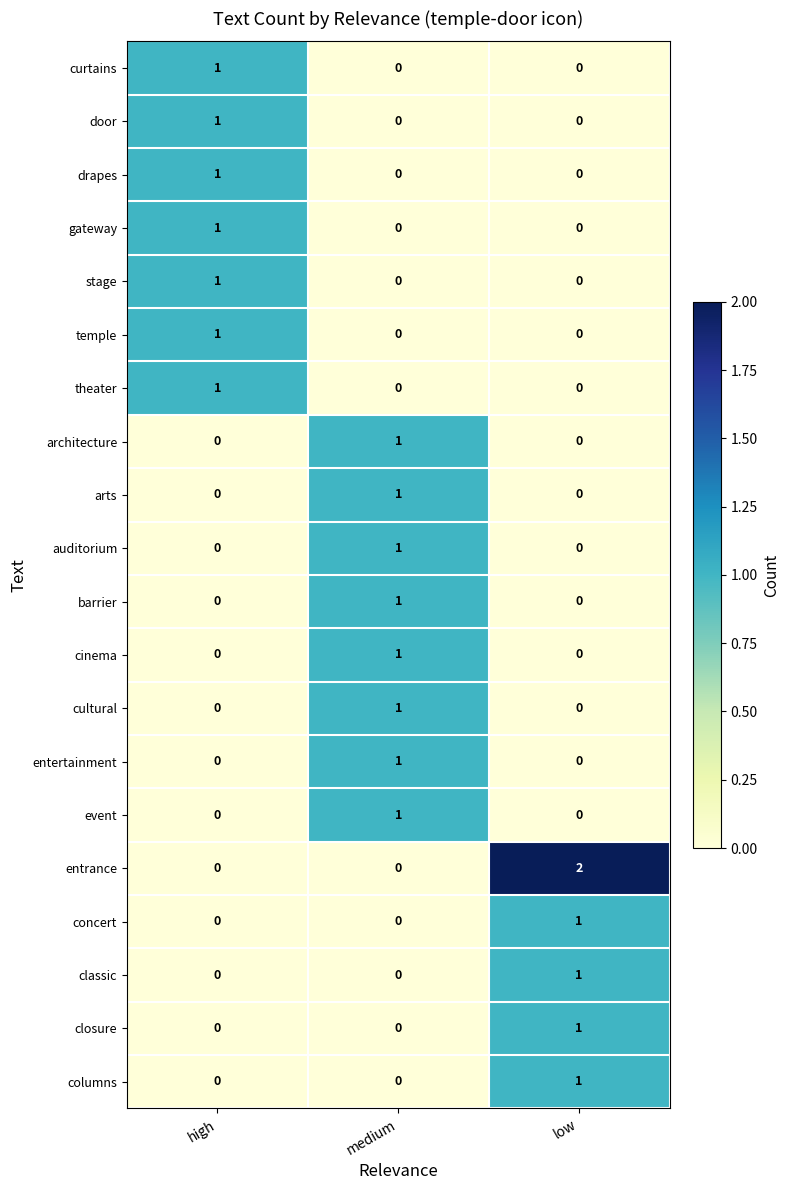

How many distinct data groups are displayed?

20